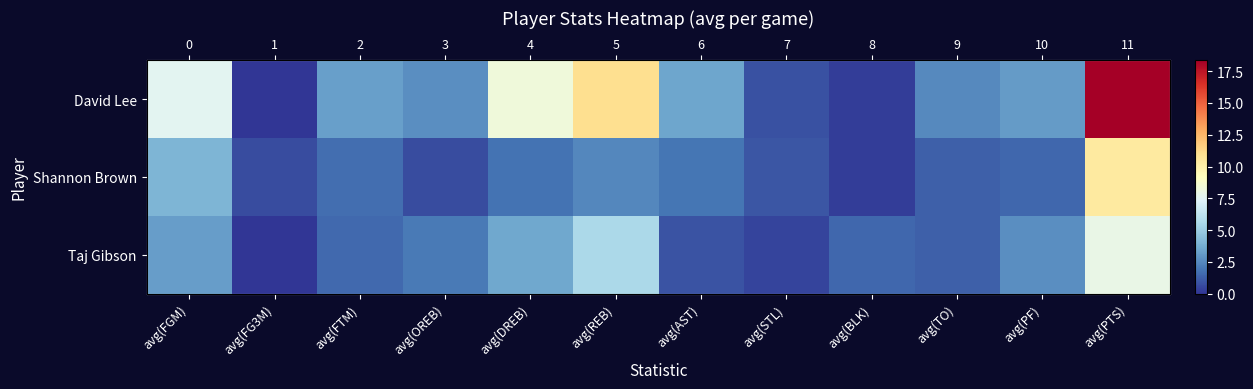

Read the David Lee value at avg(OREB).

2.7